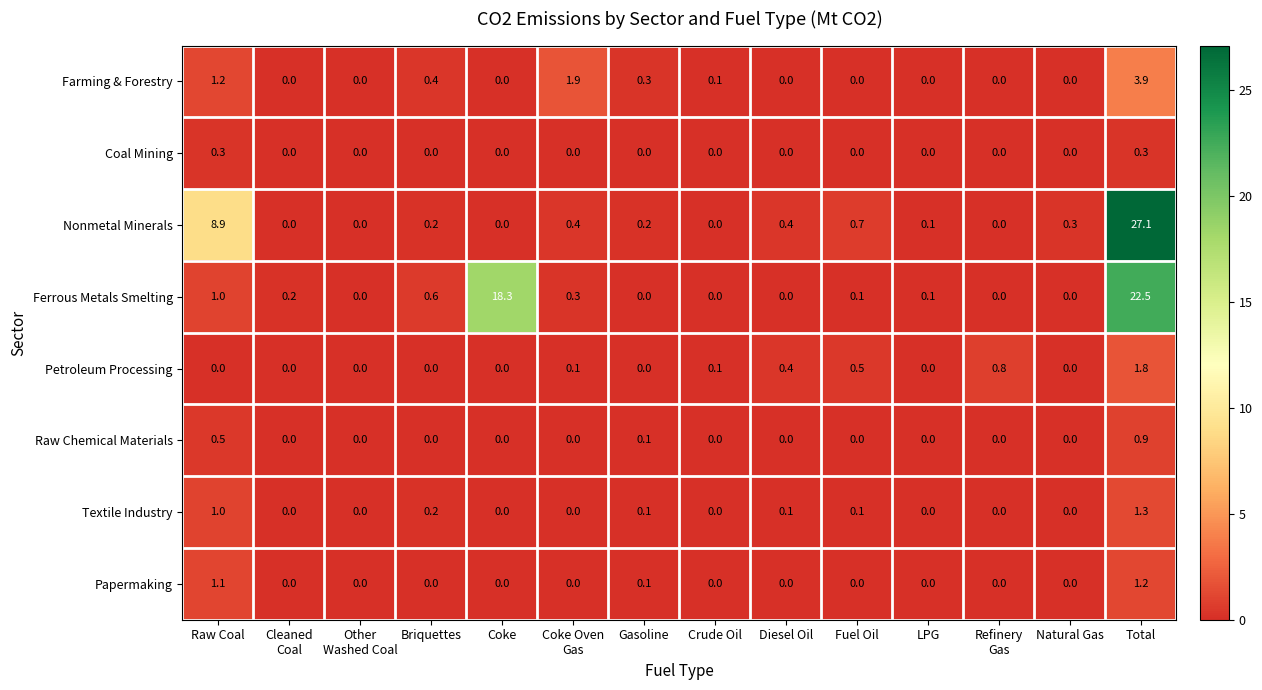

What is the sum of all Nonmetal Minerals values?

38.3